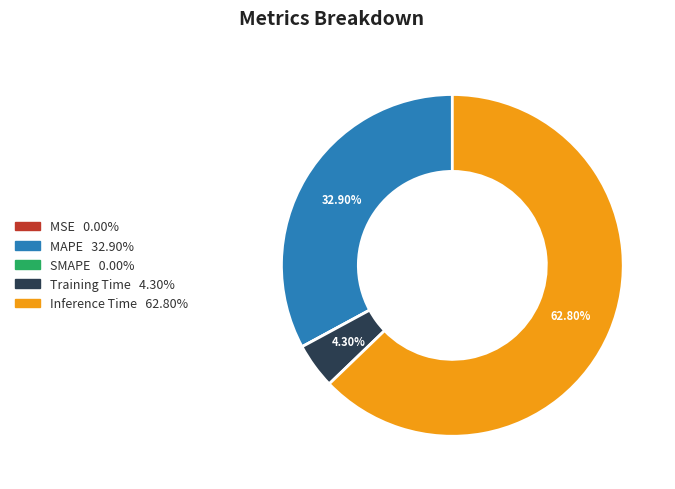

What is the majority slice?

Inference Time